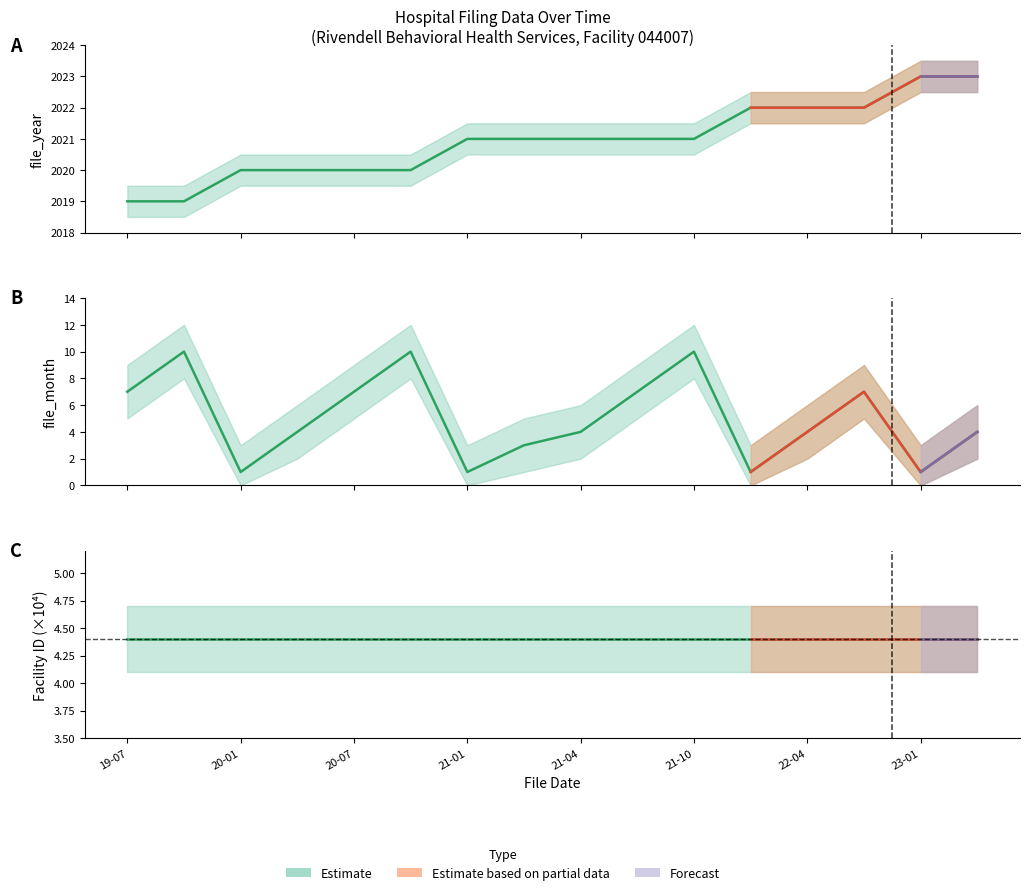

What is the difference between the highest and lowest values at 20-01?

2019